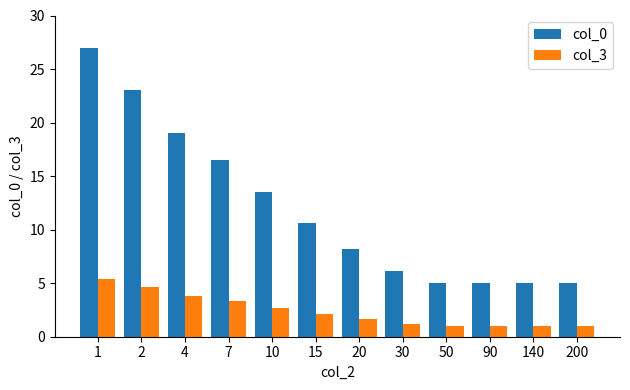

What is the maximum value for col_3?

5.4